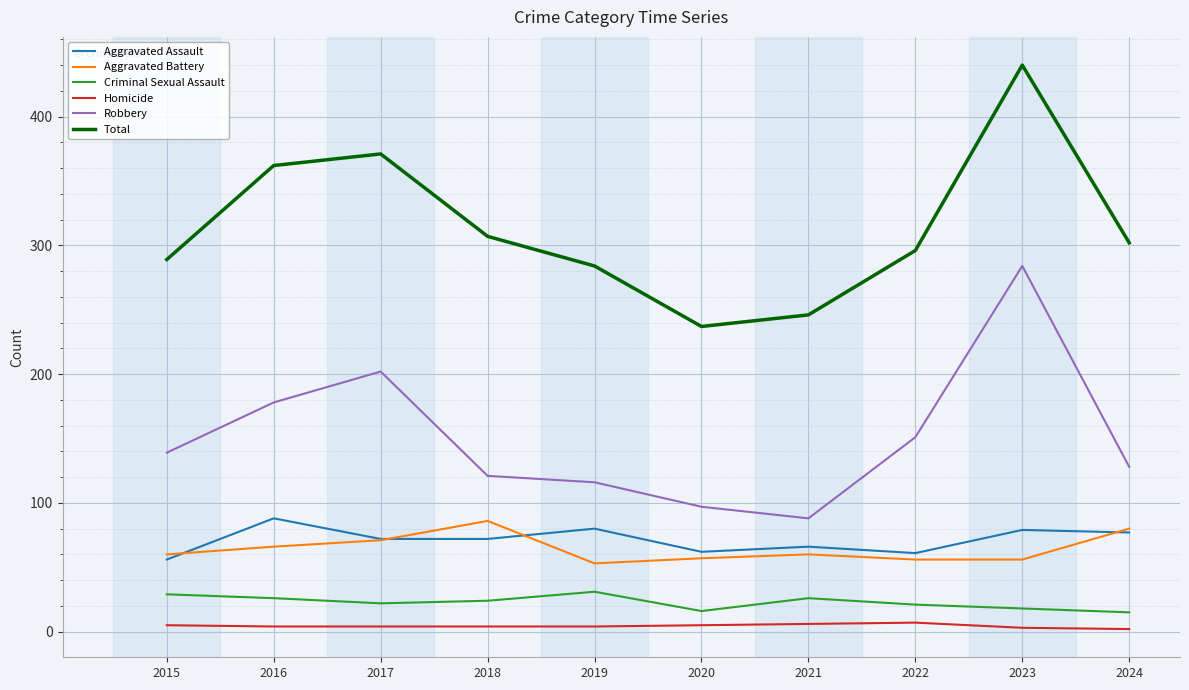

What is the maximum value for Aggravated Assault?

88